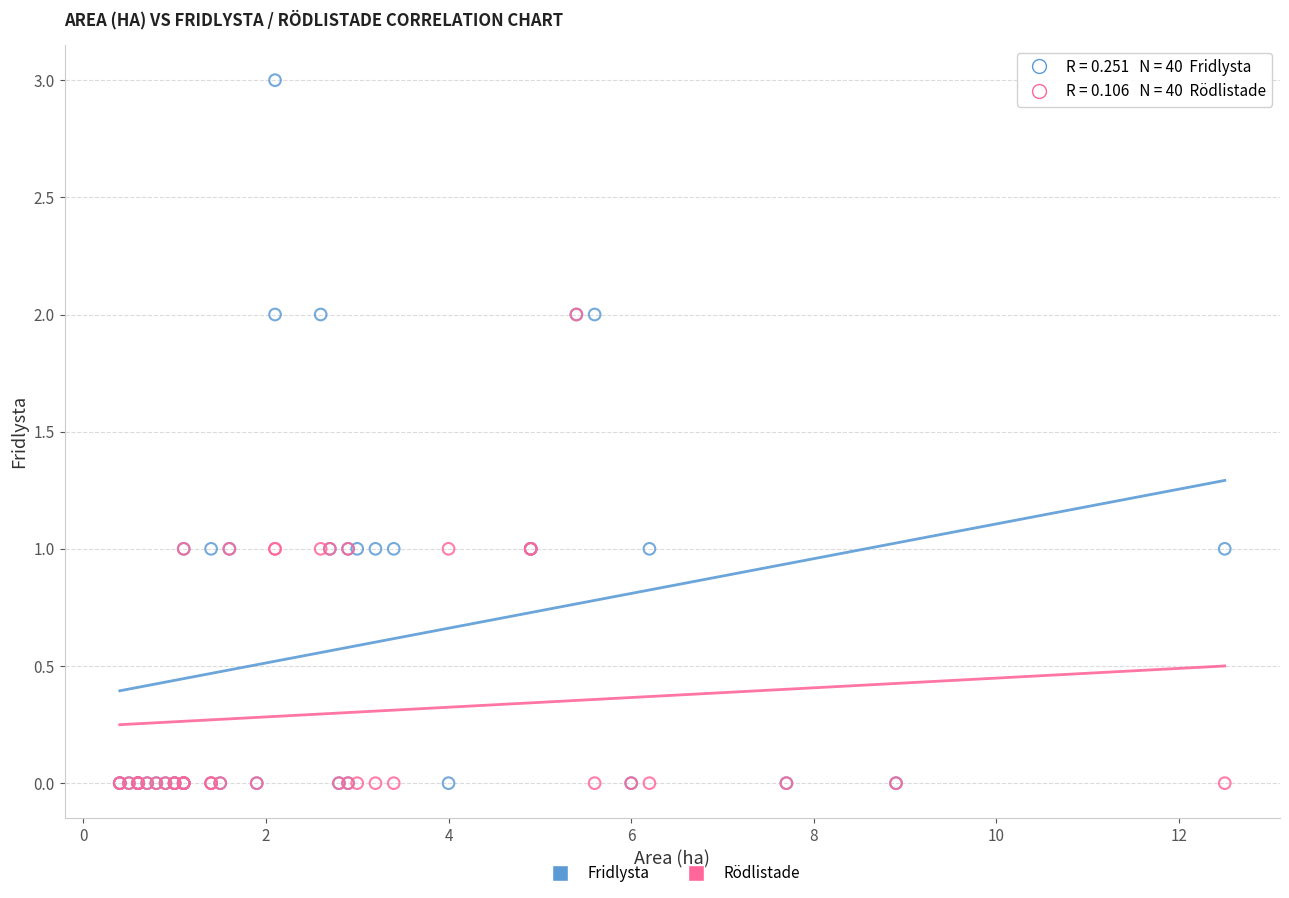

Which series has the largest Y range (max minus min)?

Fridlysta